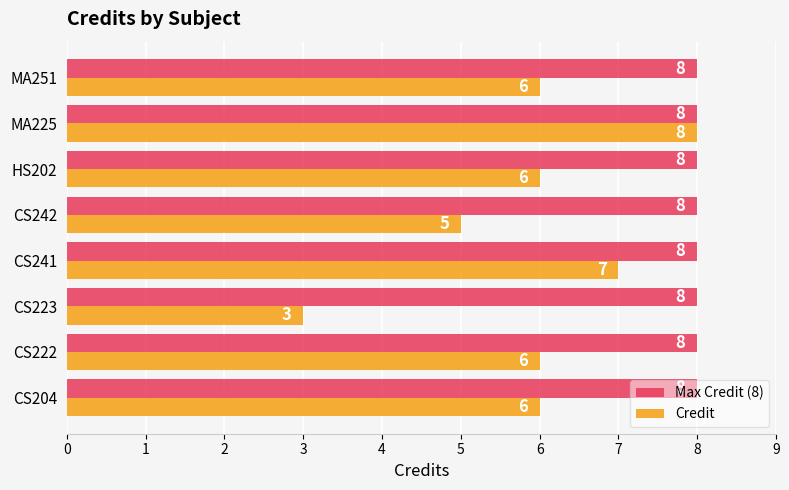

True or false: Max Credit (8) has a value of 8 at CS222.

True